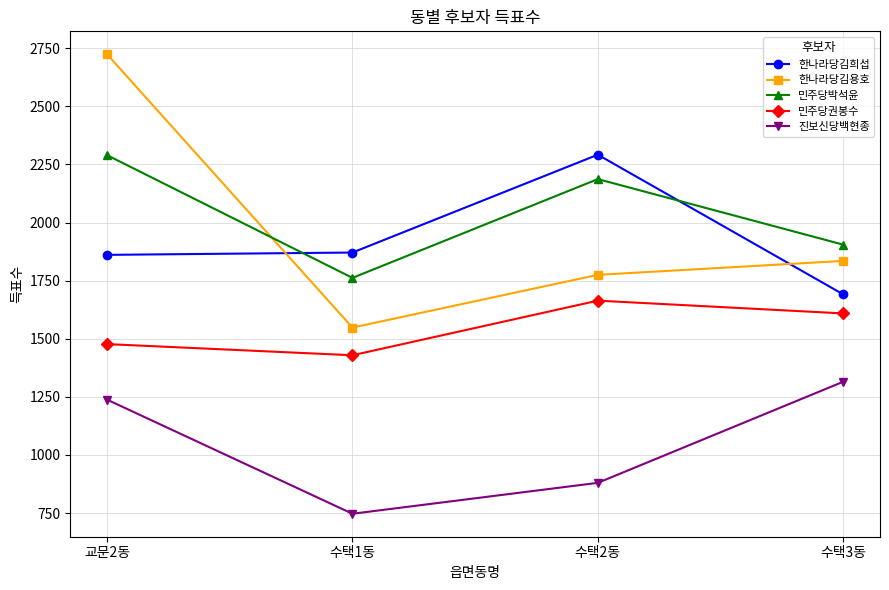

What is the sum of all 민주당박석윤 values?

8144